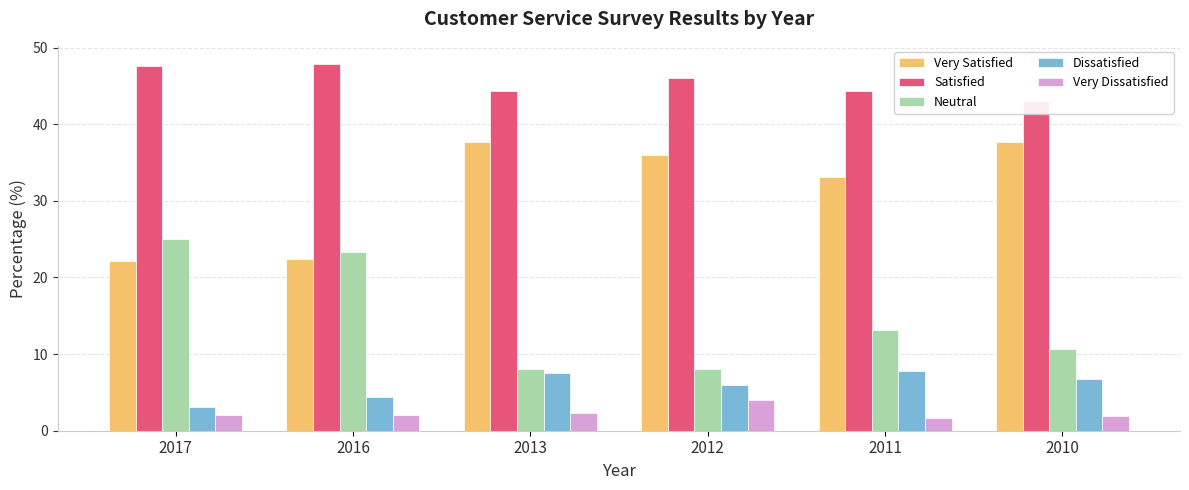

What is the average value of the Very Satisfied series?

31.5